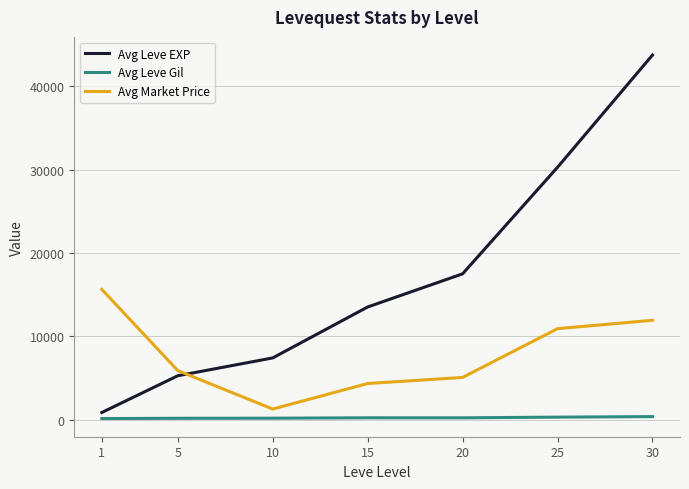

Rank the categories by Avg Leve EXP value from lowest to highest.

1, 5, 10, 15, 20, 25, 30